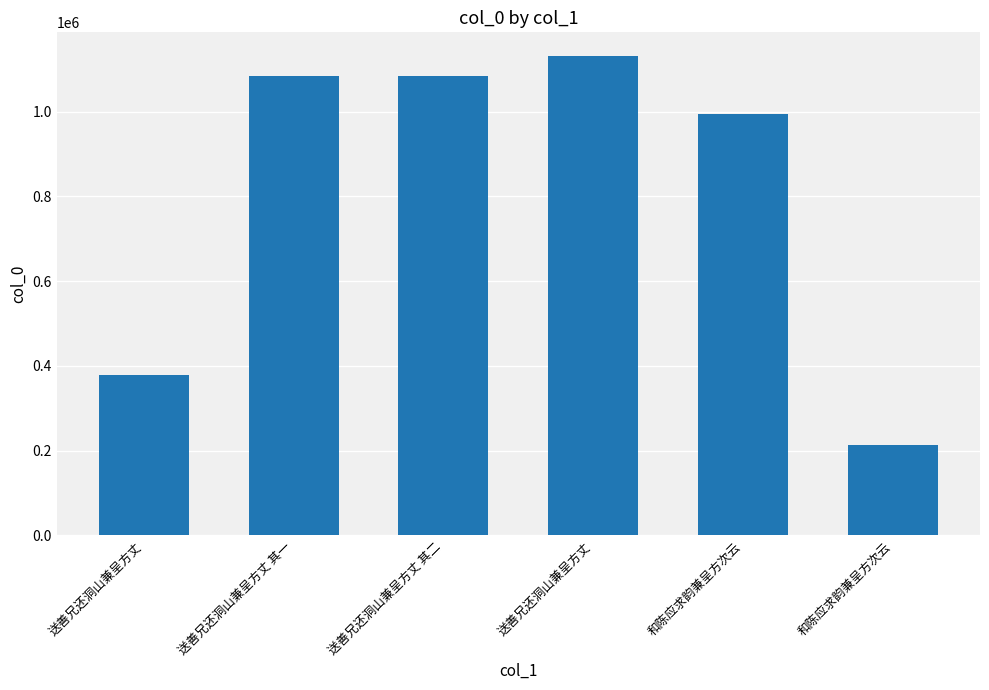

How many bars are there in total?

6